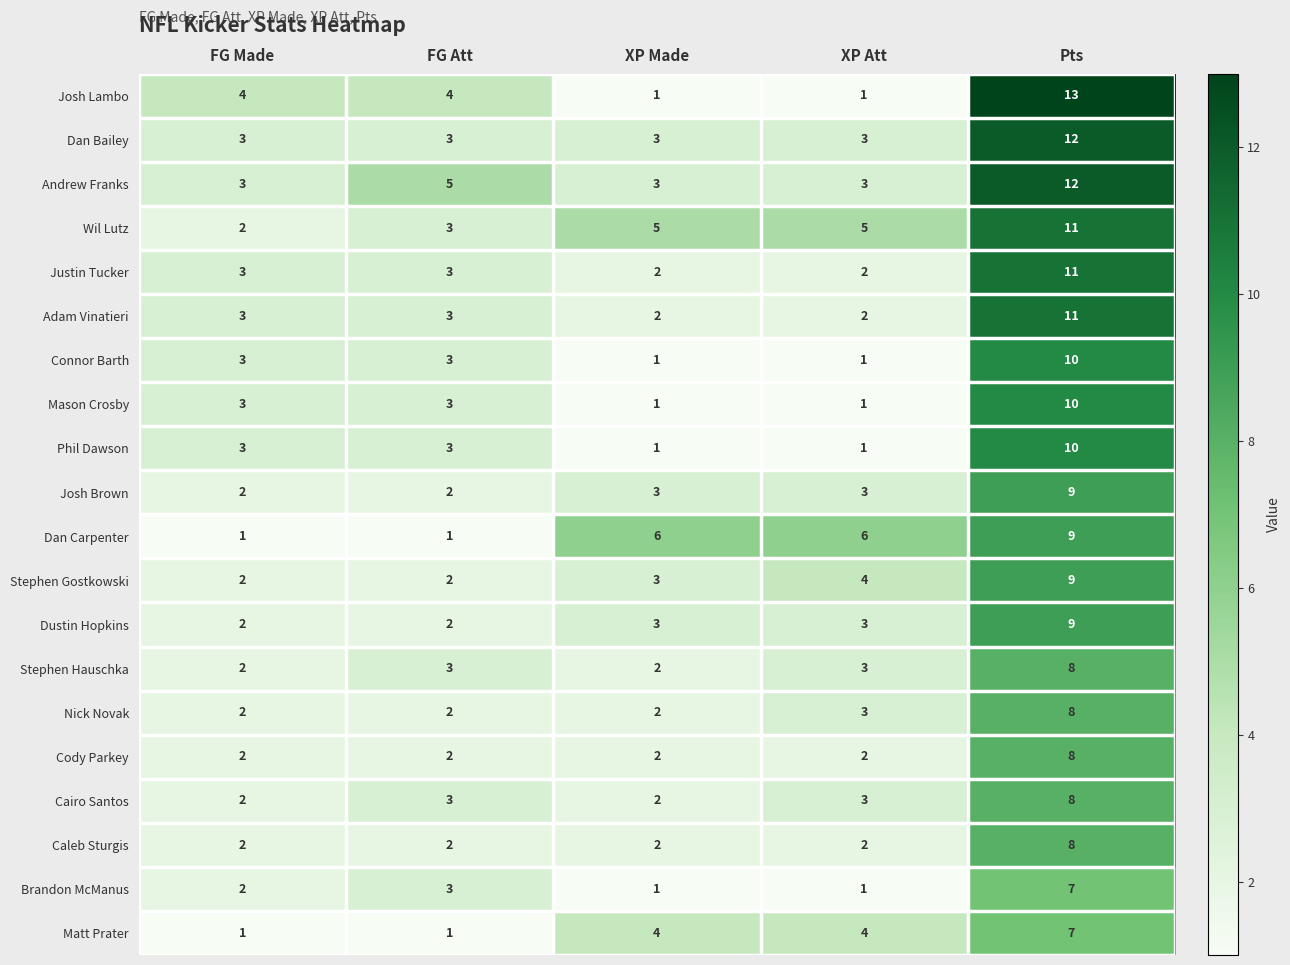

At which label is Andrew Franks closest to 7?

FG Att